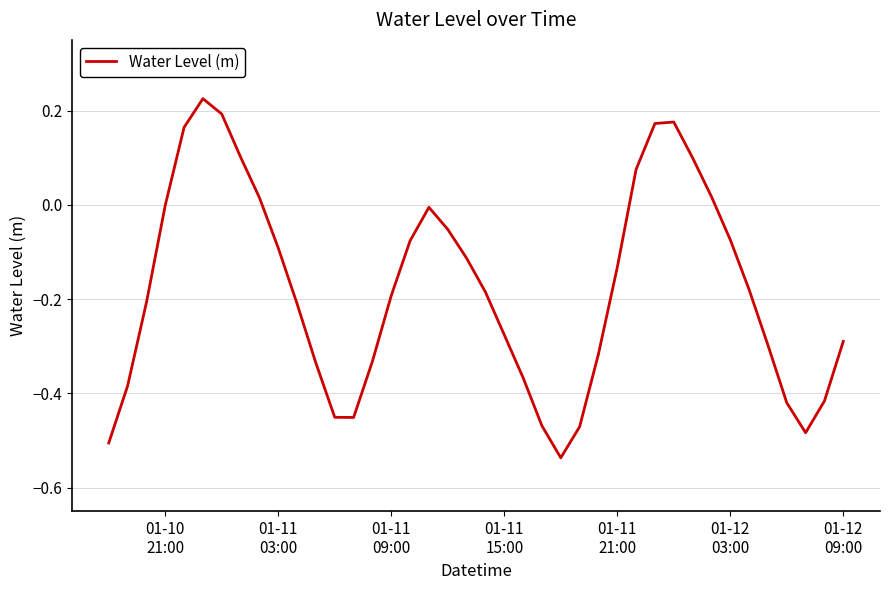

What is the difference between the maximum and minimum values?

0.8